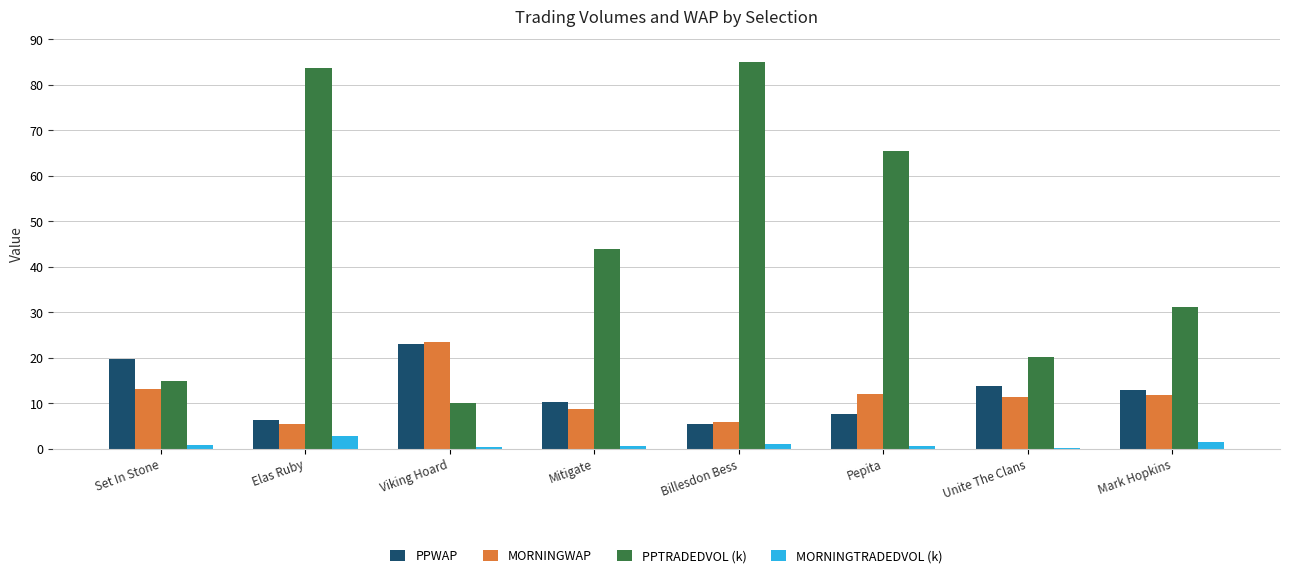

What is the difference between the PPWAP values at Elas Ruby and Billesdon Bess?

0.9